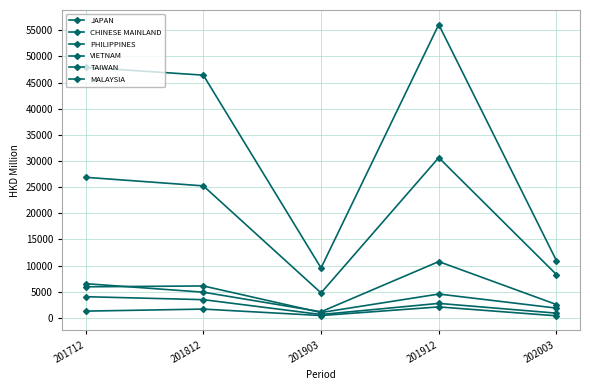

The MALAYSIA series shows 378.0 at 202003. True or false?

True